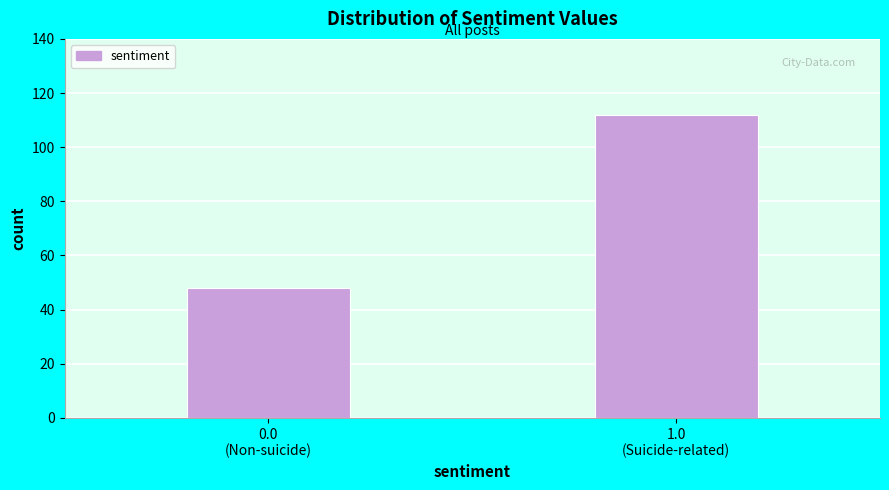

Reading left to right, what are all the values shown in this chart?

48	112